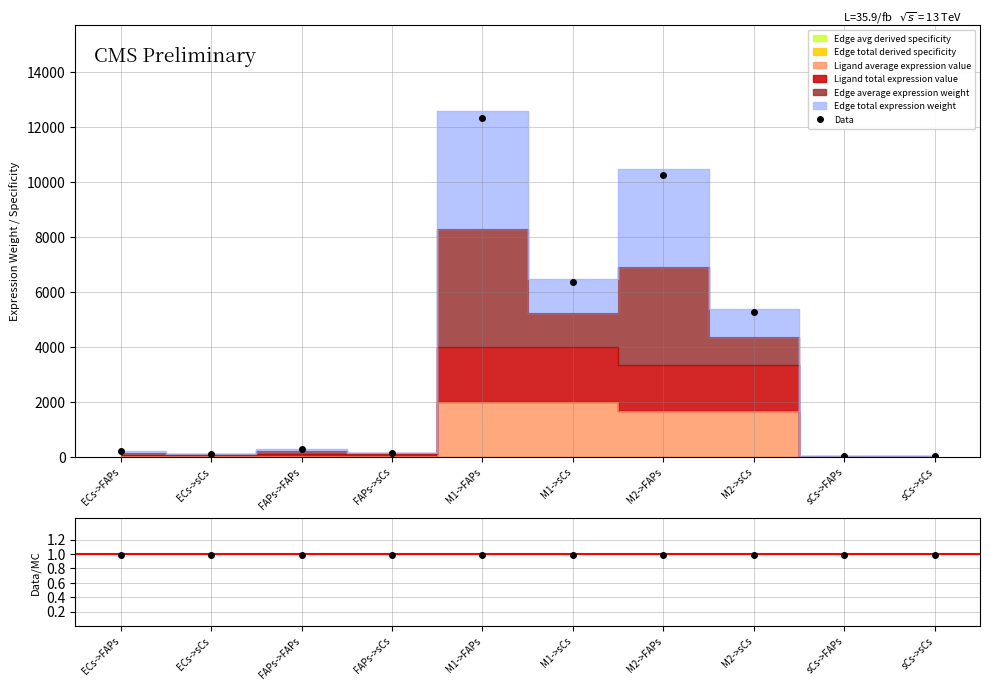

List the series in order of their peak value, highest first.

Data, Data/MC